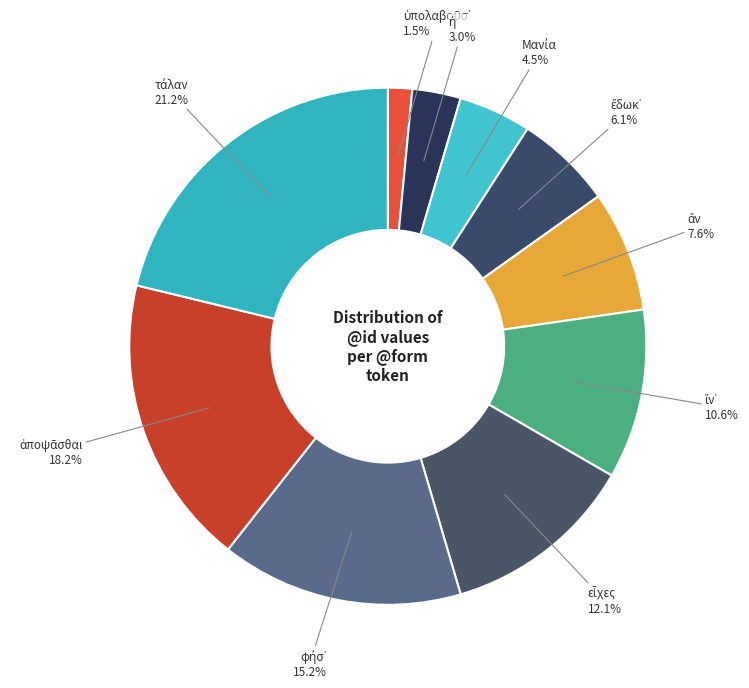

To the nearest percent, what is the difference between the largest and smallest slice percentages?

20%